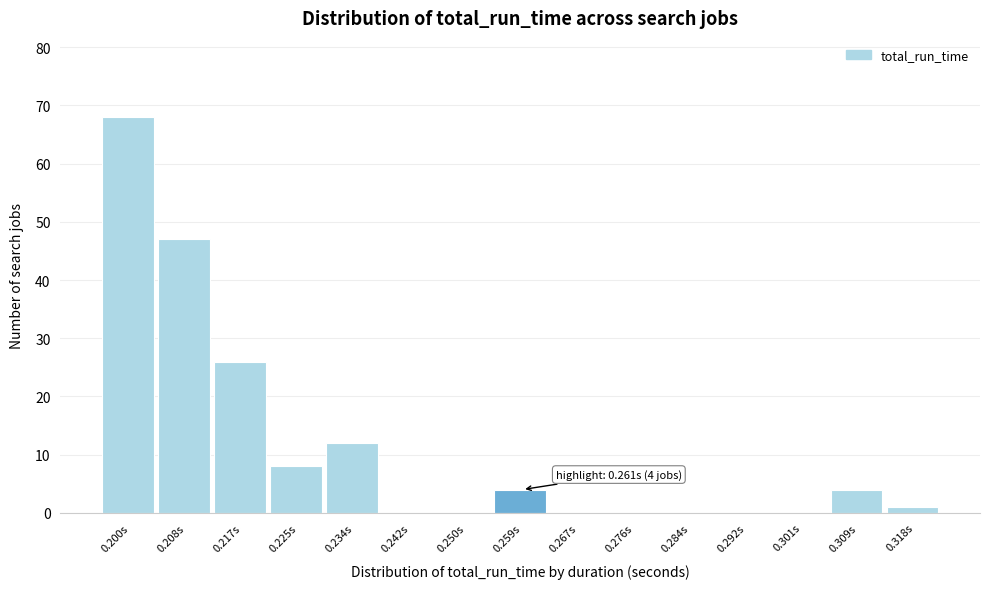

Reading left to right, what are all the values shown in this chart?

0.200s=68	0.208s=47	0.217s=26	0.225s=8	0.234s=12	0.242s=0	0.250s=0	0.259s=4	0.267s=0	0.276s=0	0.284s=0	0.292s=0	0.301s=0	0.309s=4	0.318s=1